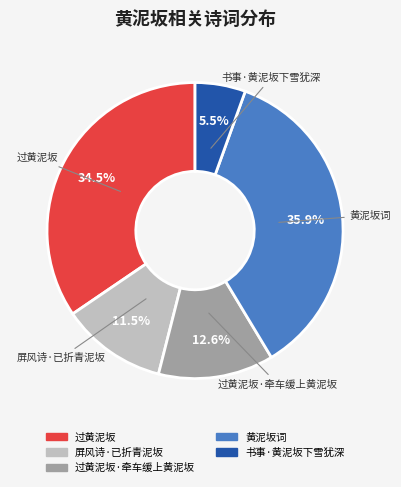

True or false: 屏风诗·已折青泥坂 accounts for 4% of the total.

False